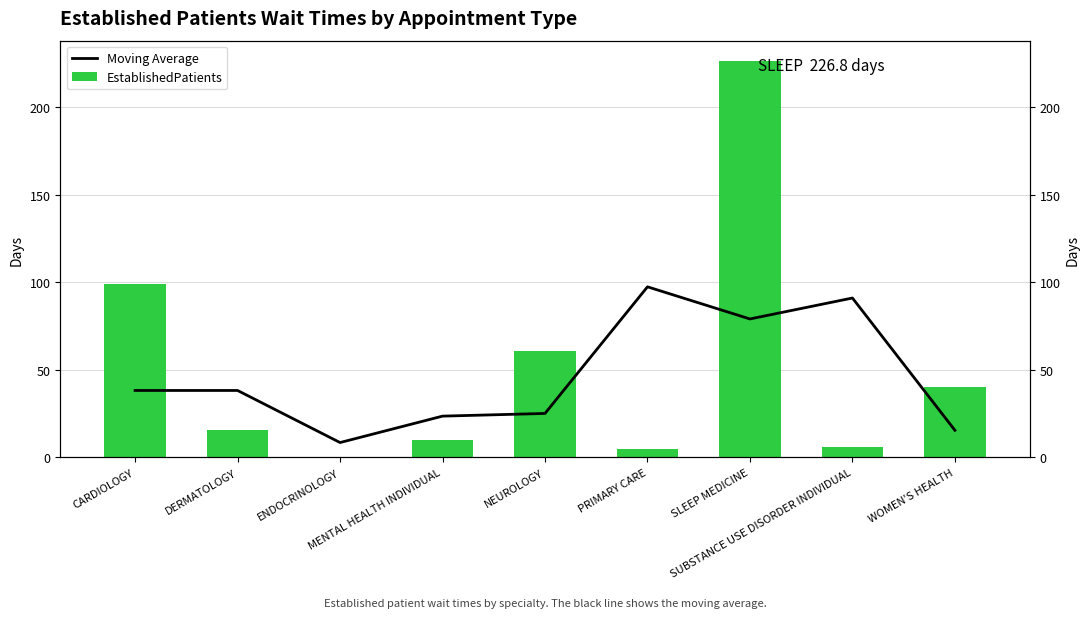

How many bars are there in total?

18